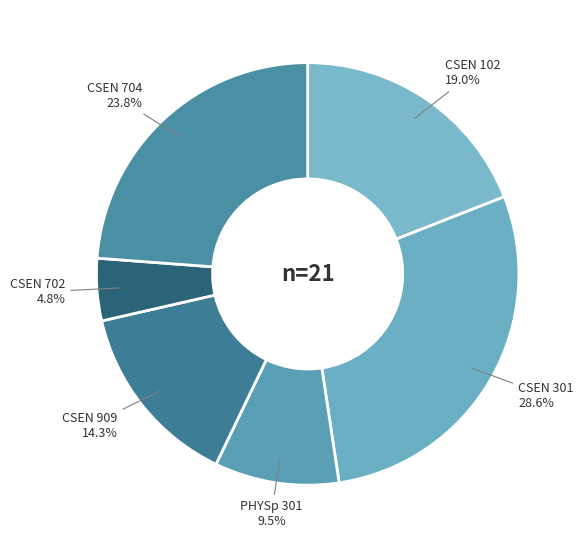

To the nearest percent, what percentage of the pie is CSEN 909?

14%